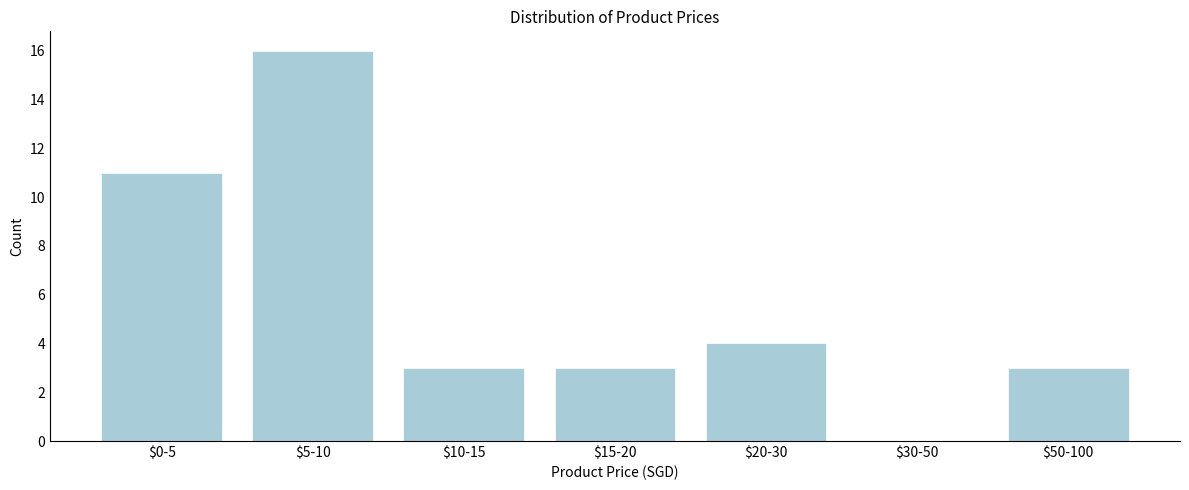

What is the greatest value displayed?

16